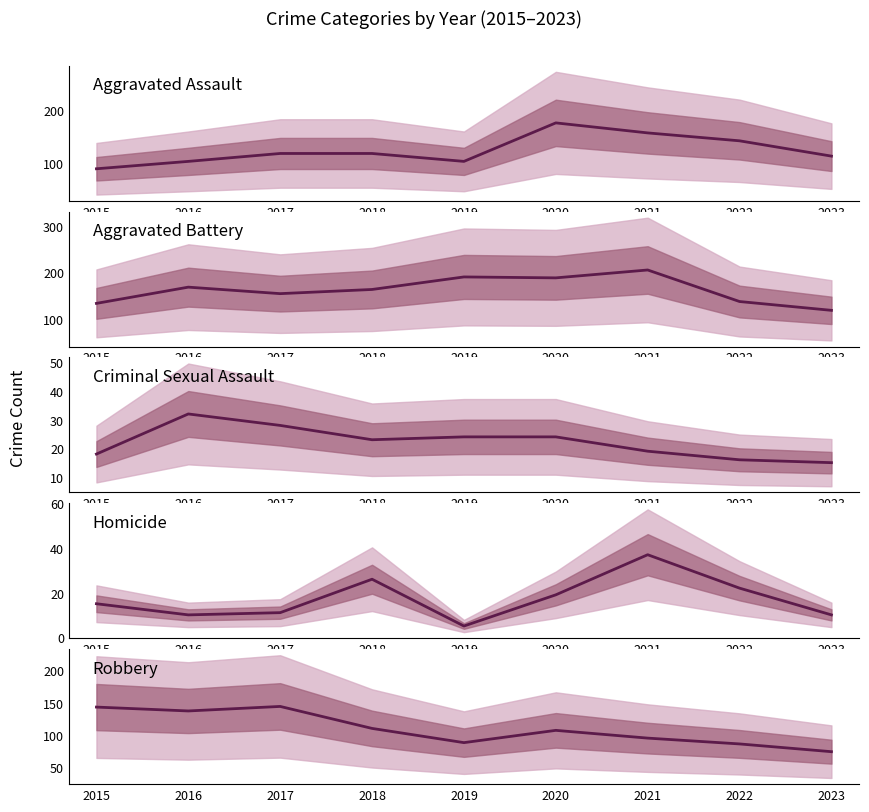

How many lines are shown in the chart?

5